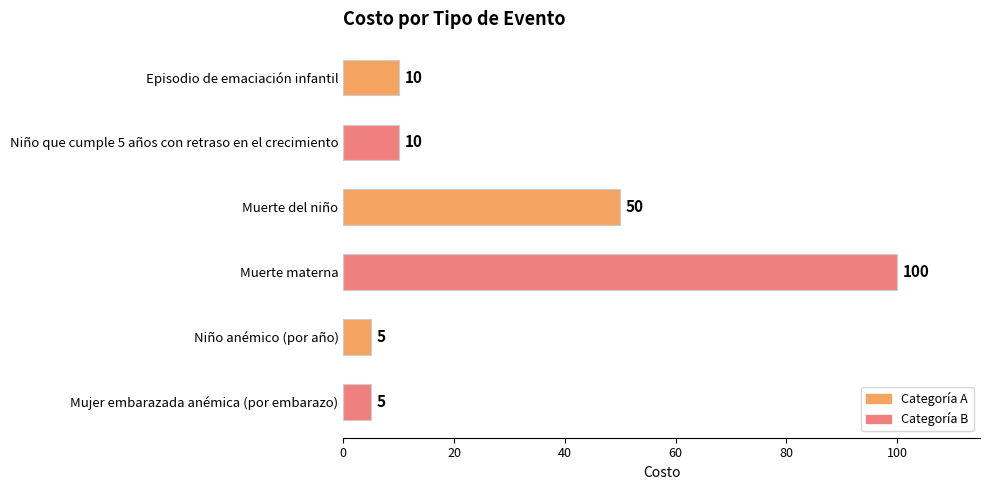

Is it true that the value at Muerte del niño is 15?

False